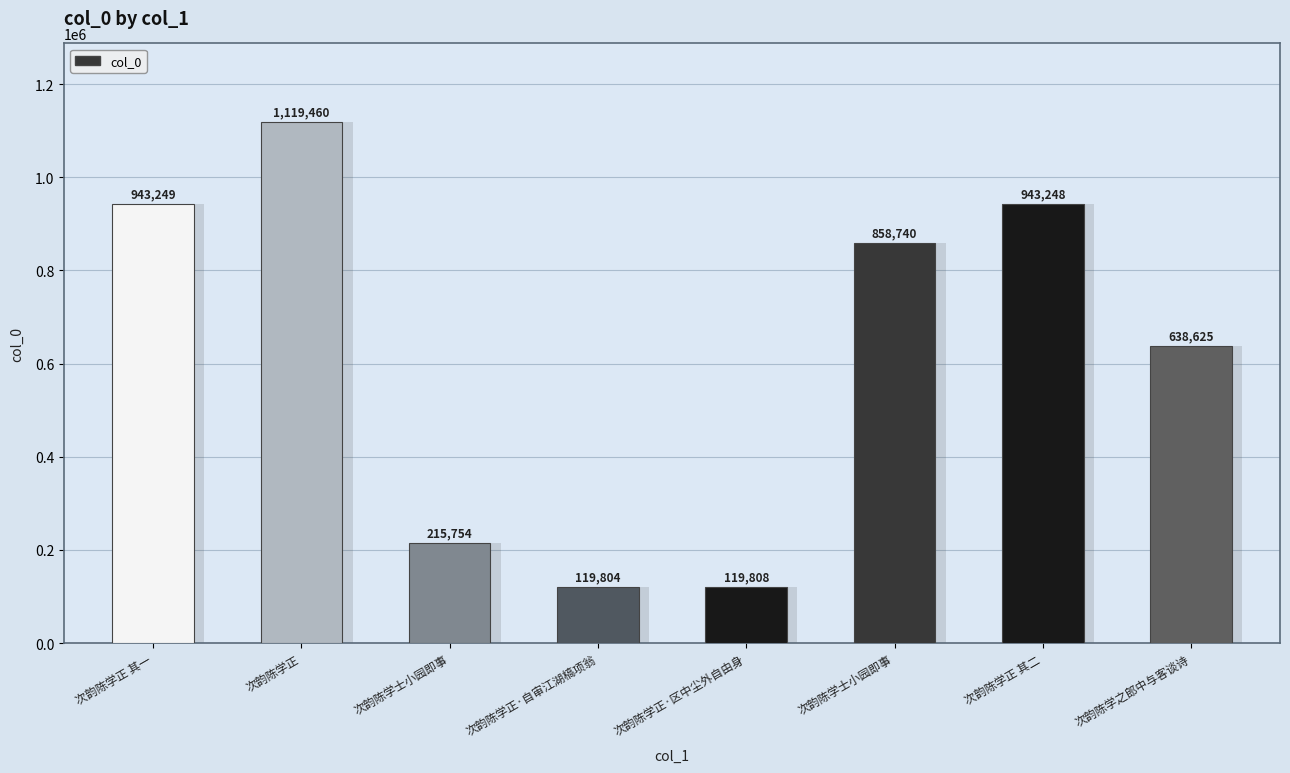

Are the bars horizontal?

No